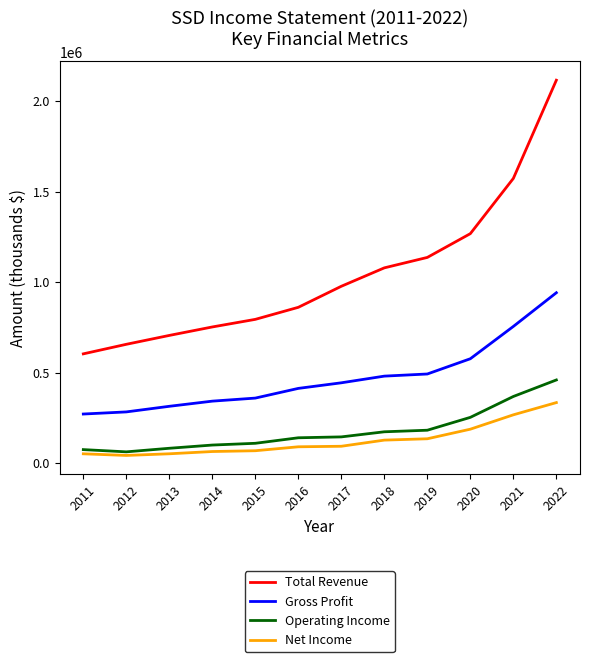

What is the minimum value for Gross Profit?

270800